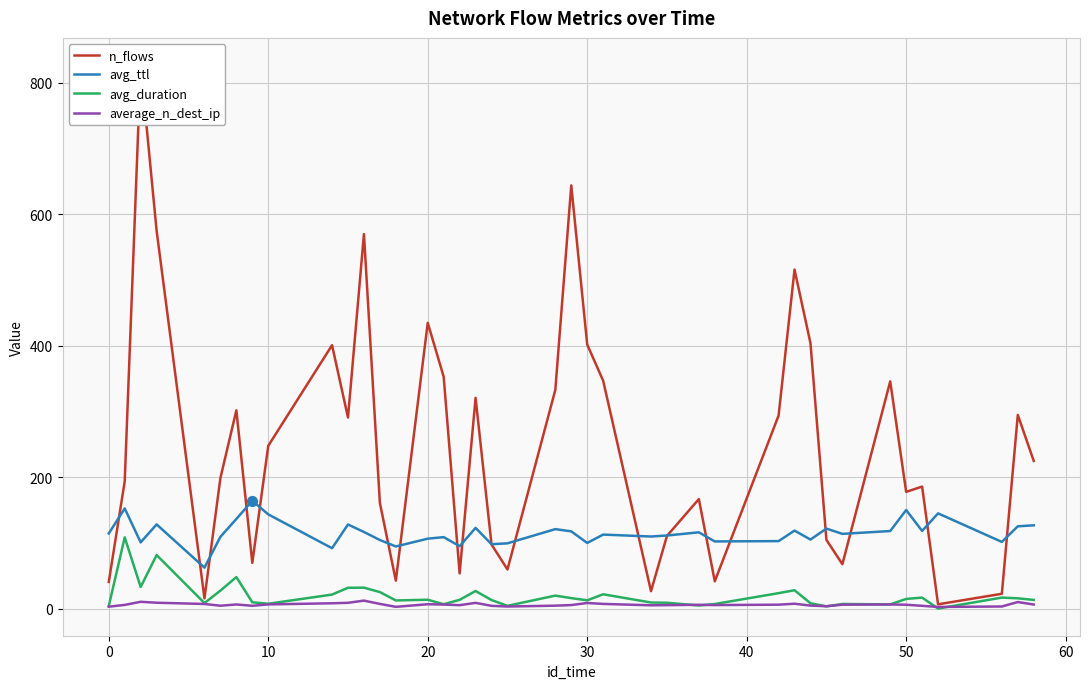

Which series has the largest Y range (max minus min)?

n_flows